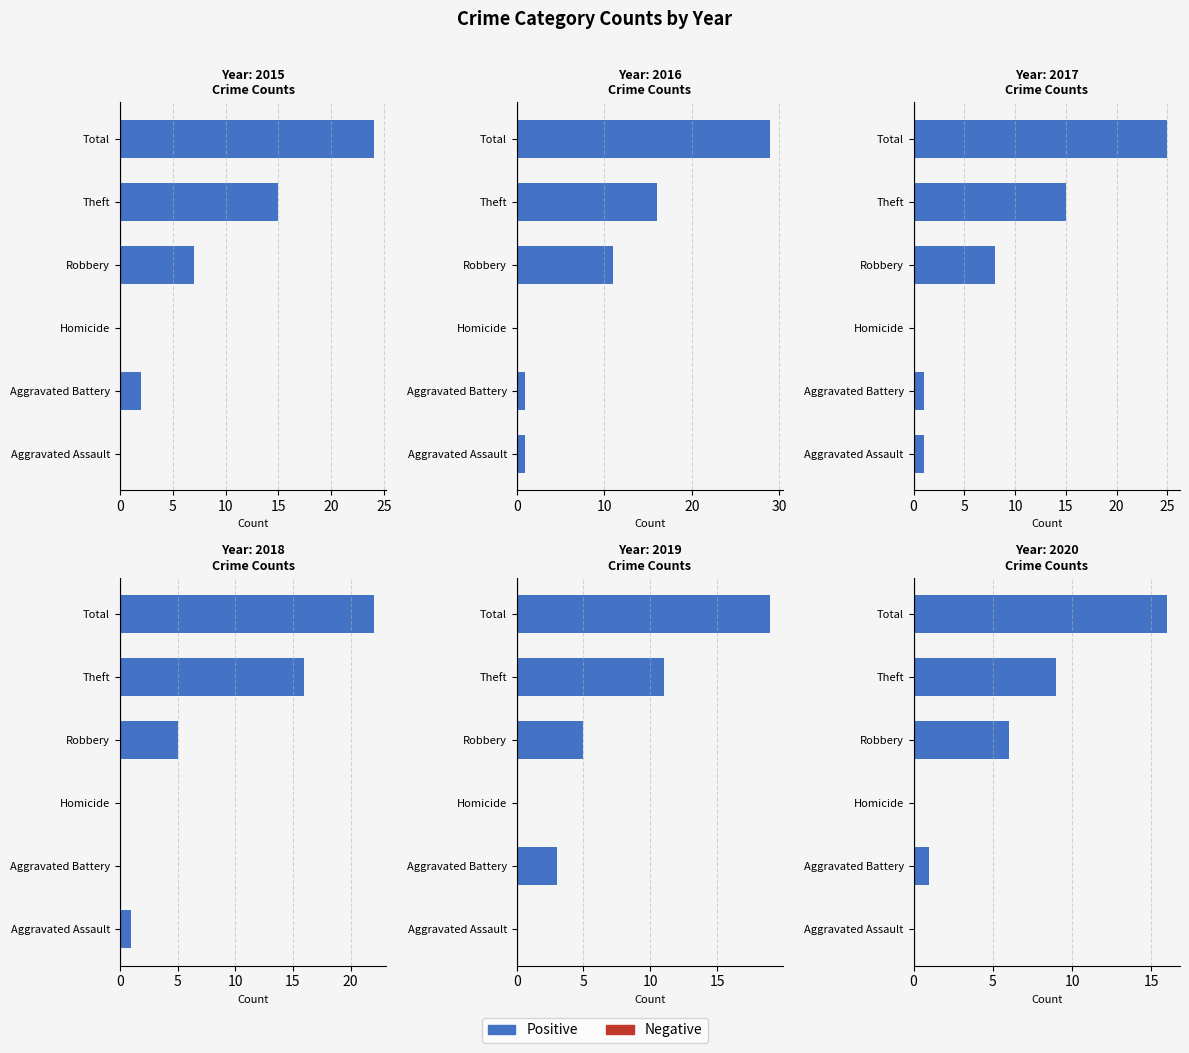

Rank the series by their average value, from lowest to highest.

Negative, Positive